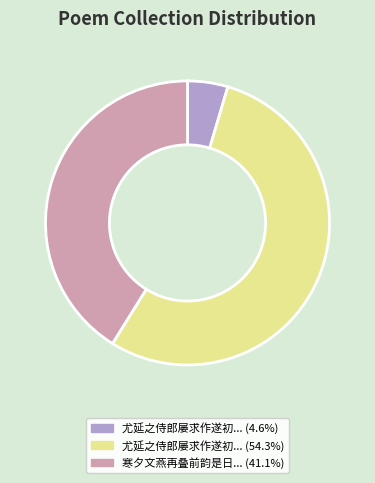

Is there any slice that represents more than half of the pie?

Yes